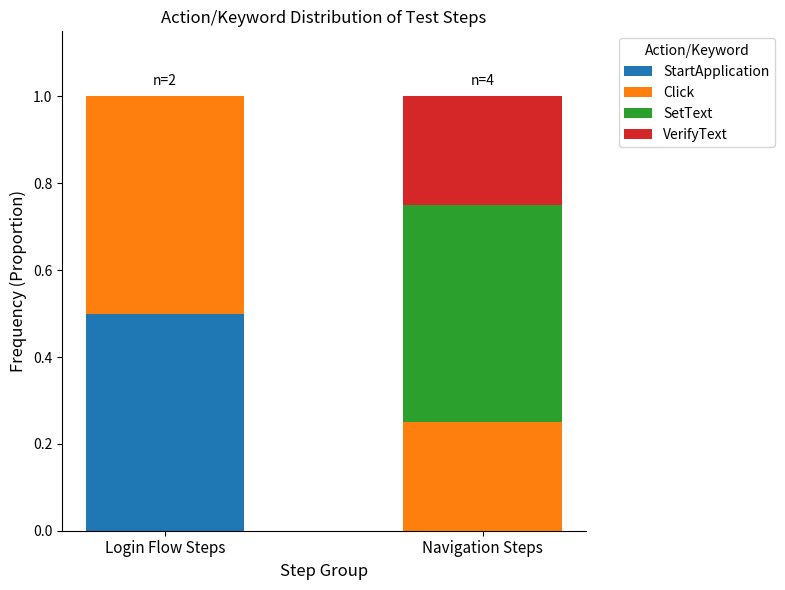

What are all the series names shown in the legend?

StartApplication, Click, SetText, VerifyText